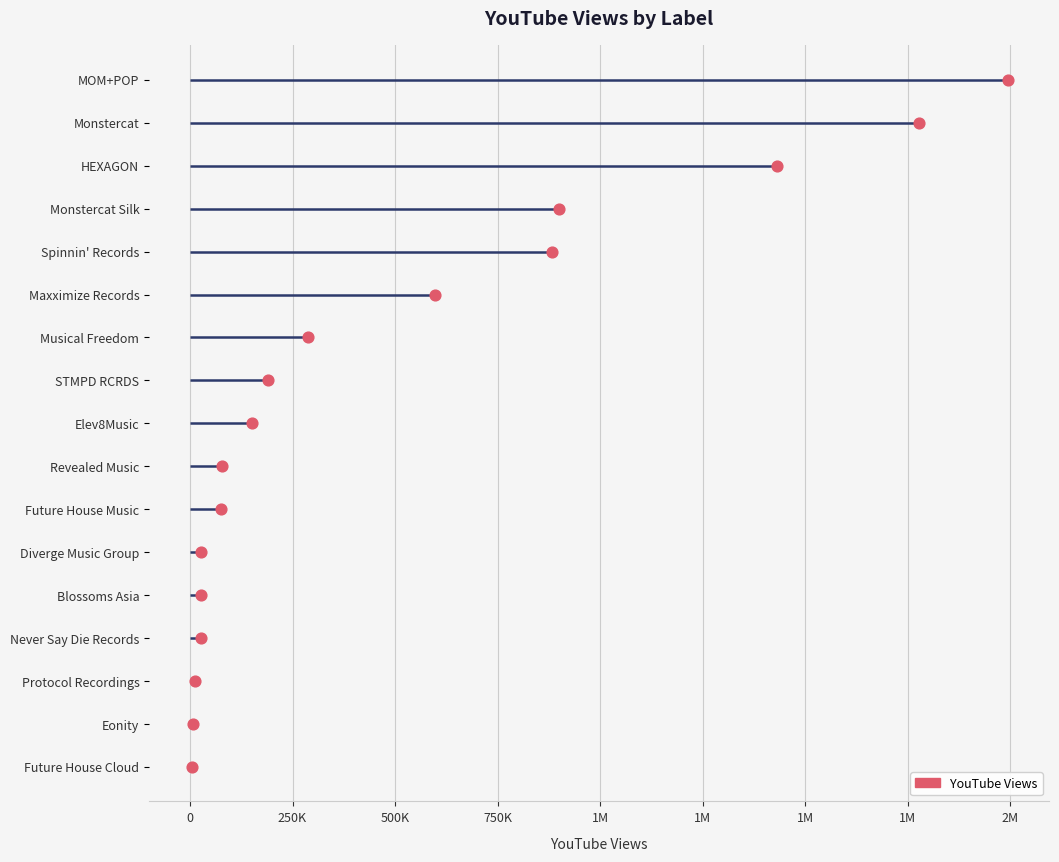

What is the ratio of the value at 1M to the value at 1M?

1.3